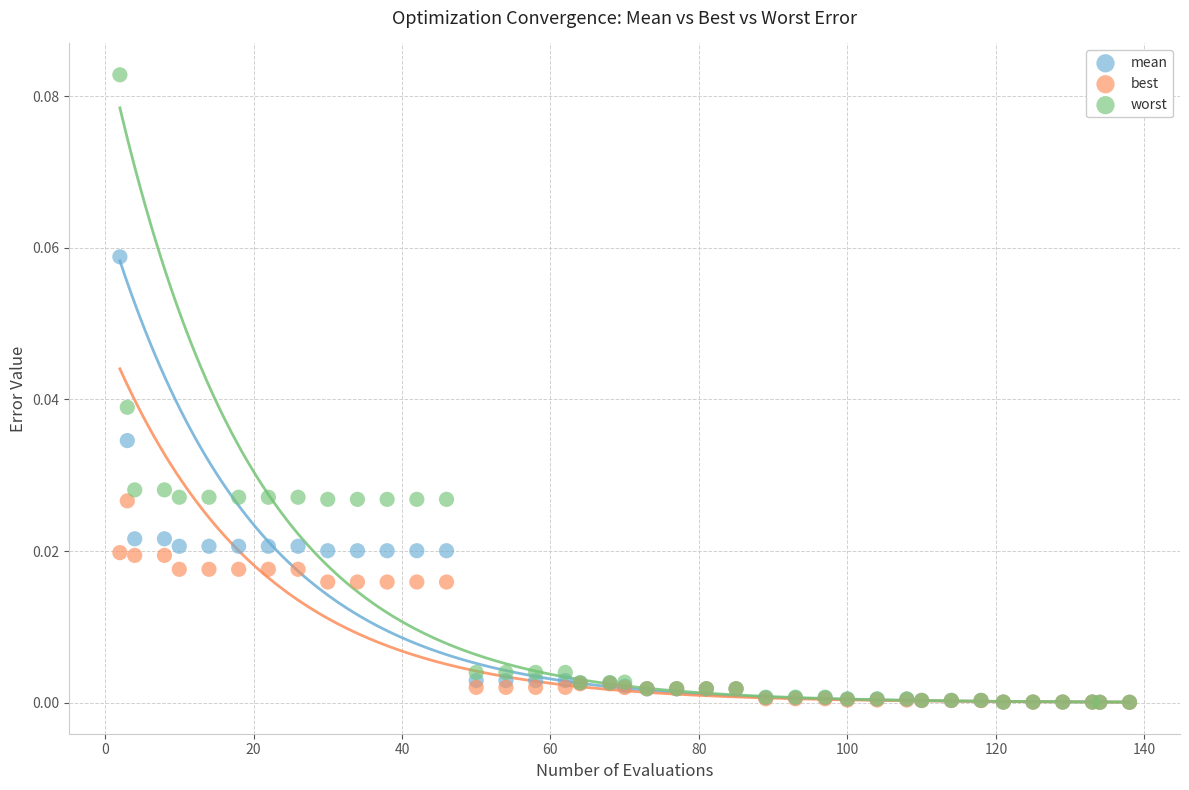

Which series reaches the maximum Y coordinate?

worst